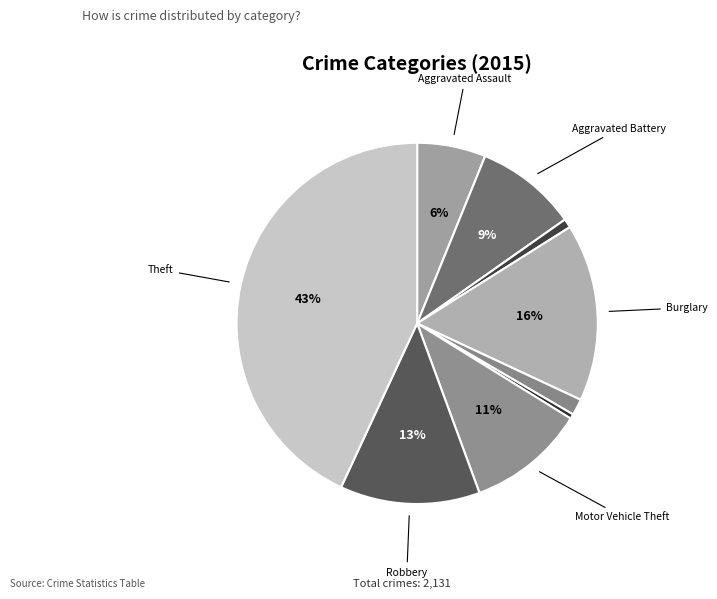

Count the number of slices in the pie.

9